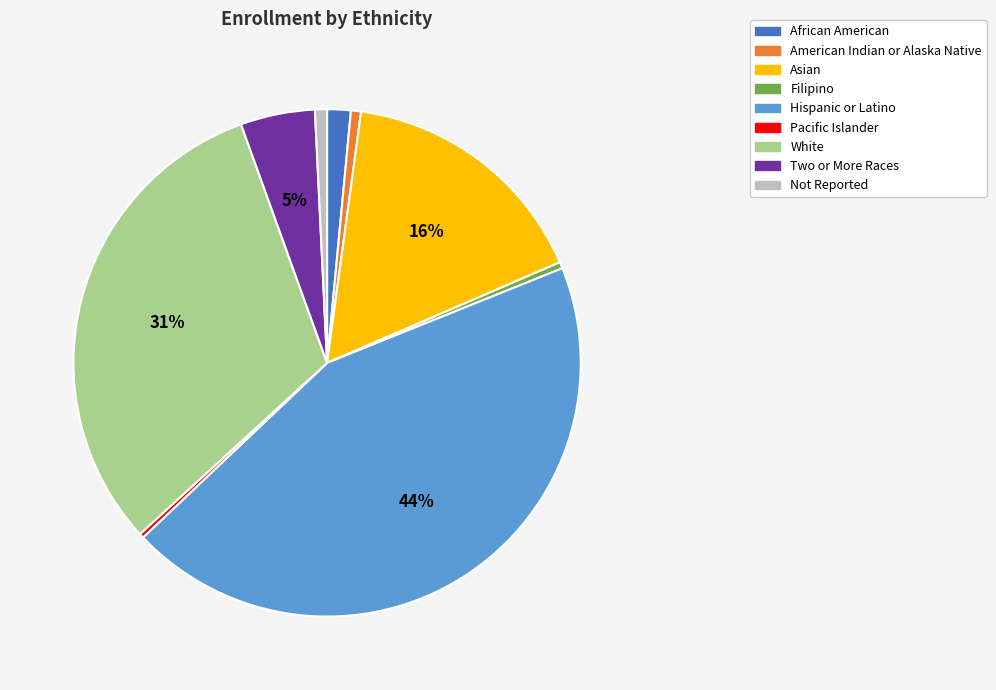

To the nearest percent, what percentage of the pie is Hispanic or Latino?

44%